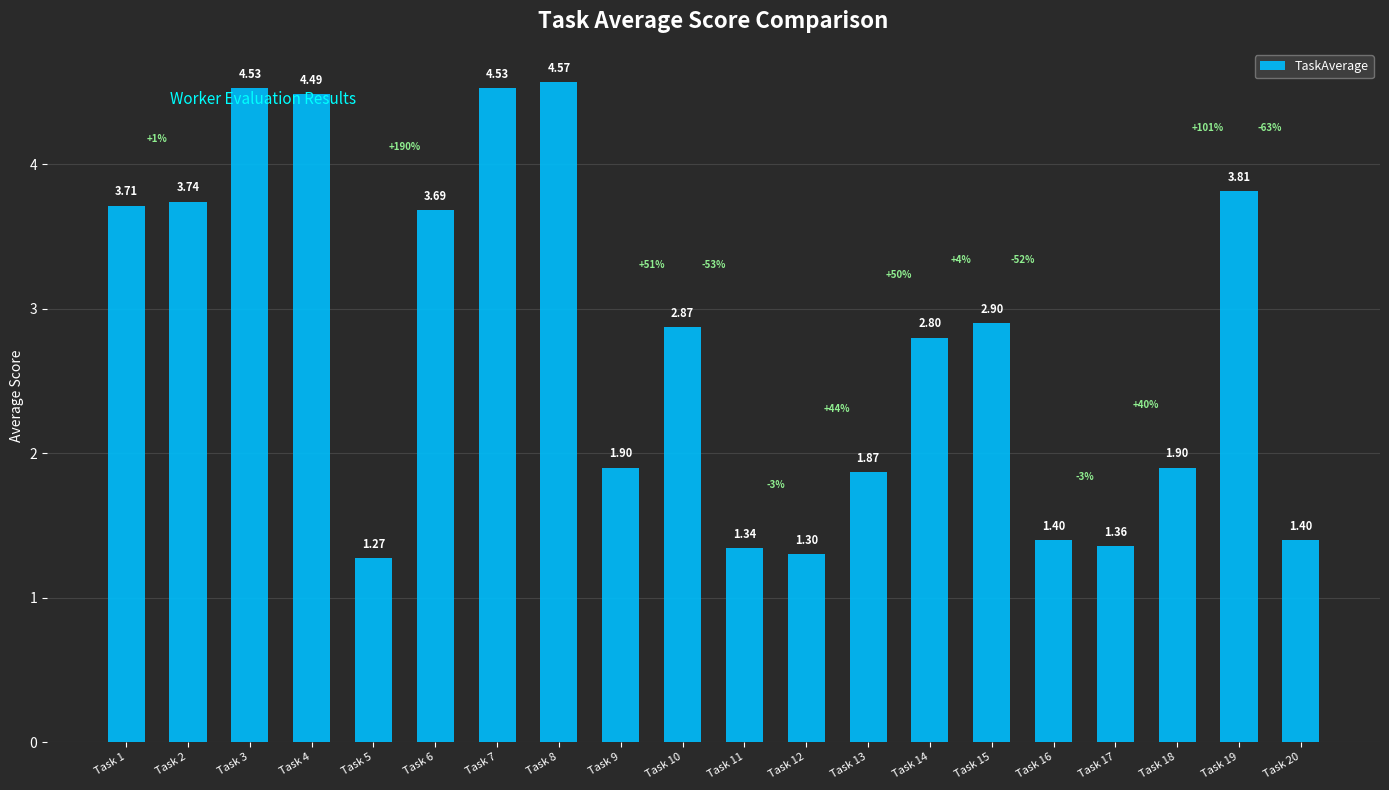

What is the change in value from Task 8 to Task 16?

-3.2